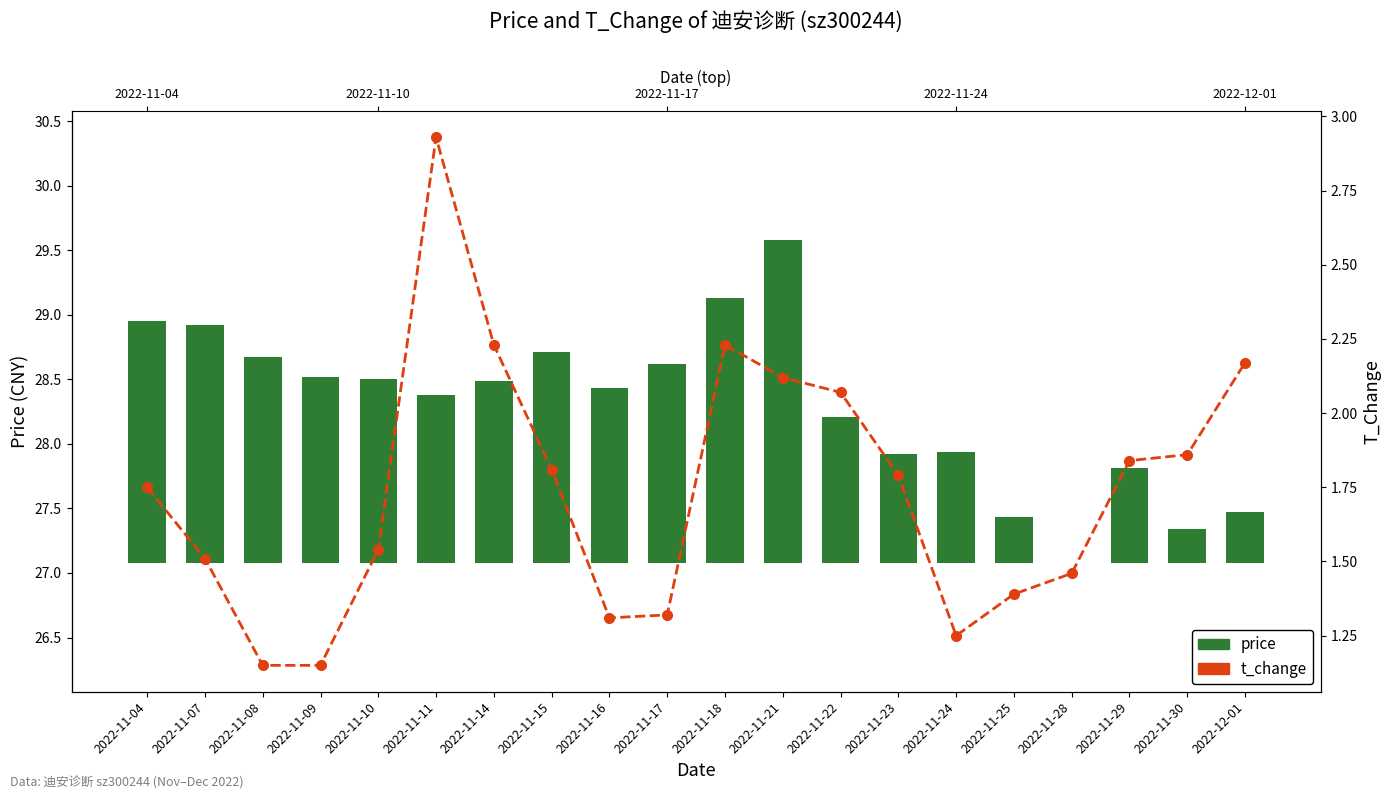

Rank the categories by price value from highest to lowest.

2022-11-21, 2022-11-18, 2022-11-04, 2022-11-07, 2022-11-15, 2022-11-08, 2022-11-17, 2022-11-09, 2022-11-10, 2022-11-14, 2022-11-16, 2022-11-11, 2022-11-22, 2022-11-24, 2022-11-23, 2022-11-29, 2022-12-01, 2022-11-25, 2022-11-30, 2022-11-28